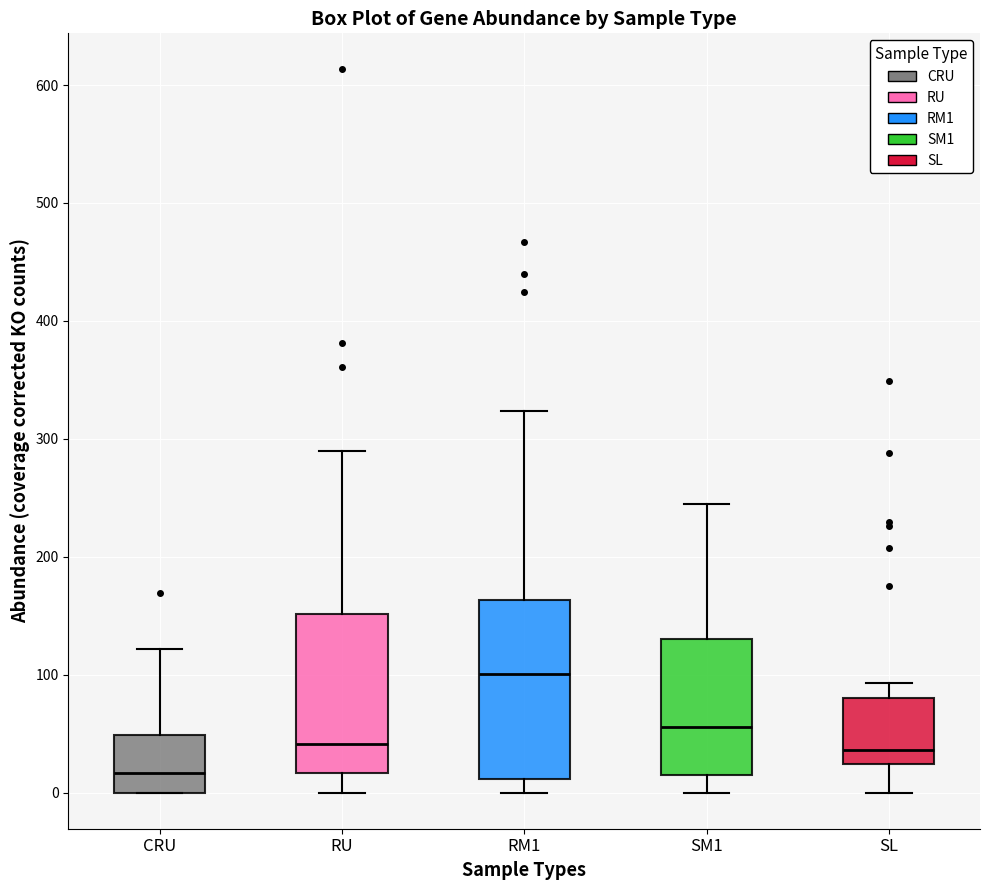

Where does the median line of the box for SL sit on the y-axis? The values are not printed on the chart, so give them approximately, as read against the axis.

40